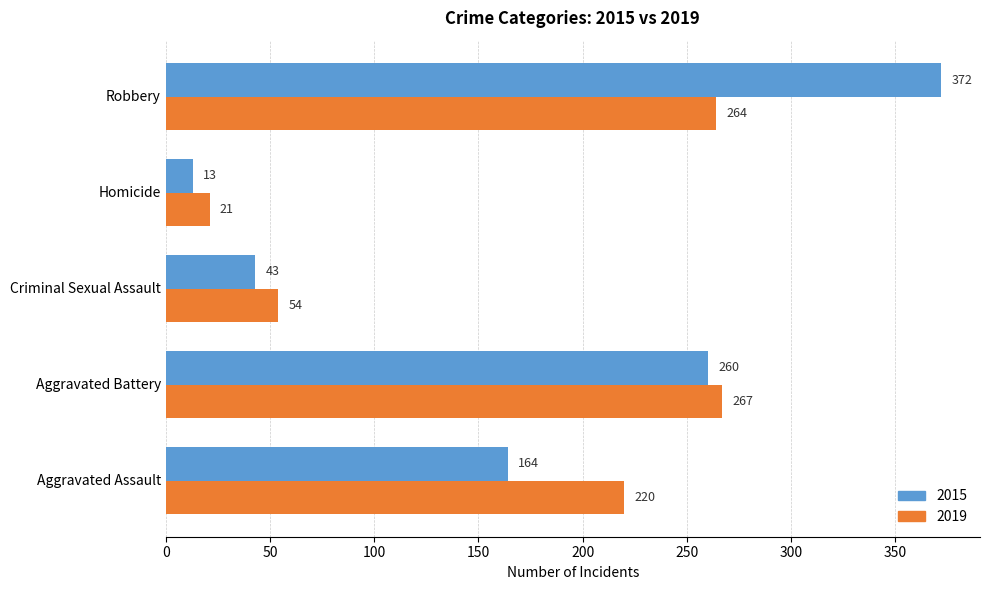

At which label is 2019 closest to 144?

Aggravated Assault